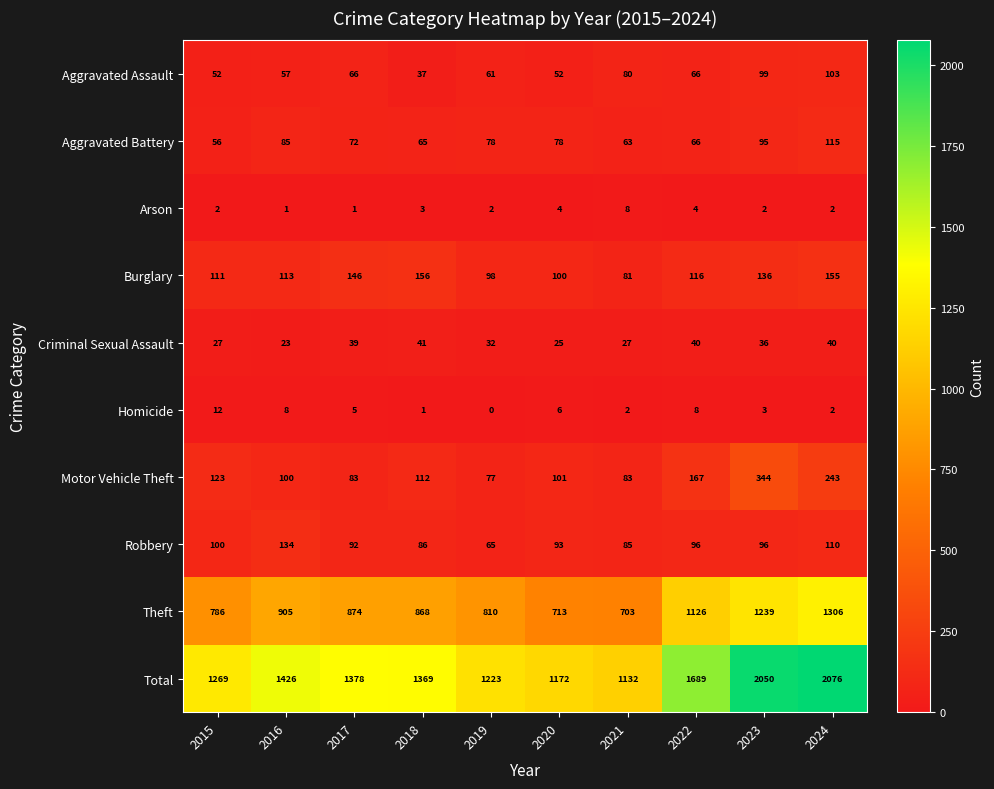

What is the spread (max minus min) of values at 2020?

1168